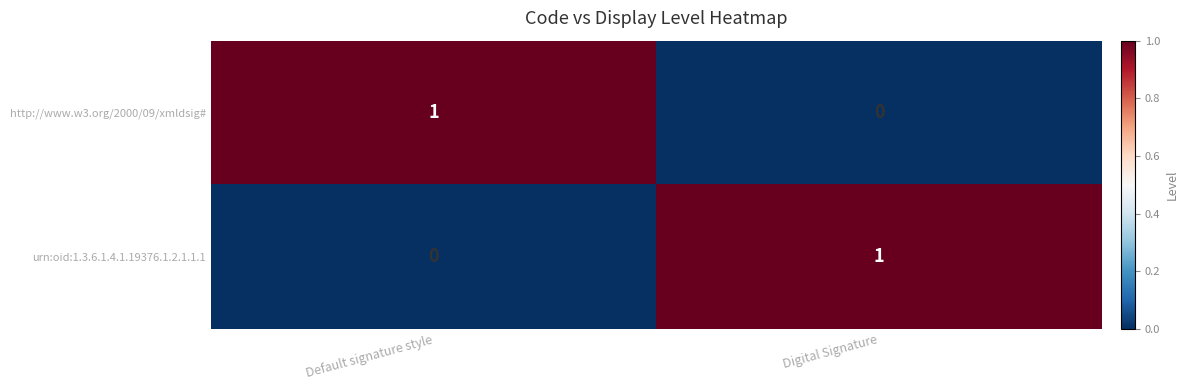

True or false: http://www.w3.org/2000/09/xmldsig# has a value of 1 at Default signature style.

True